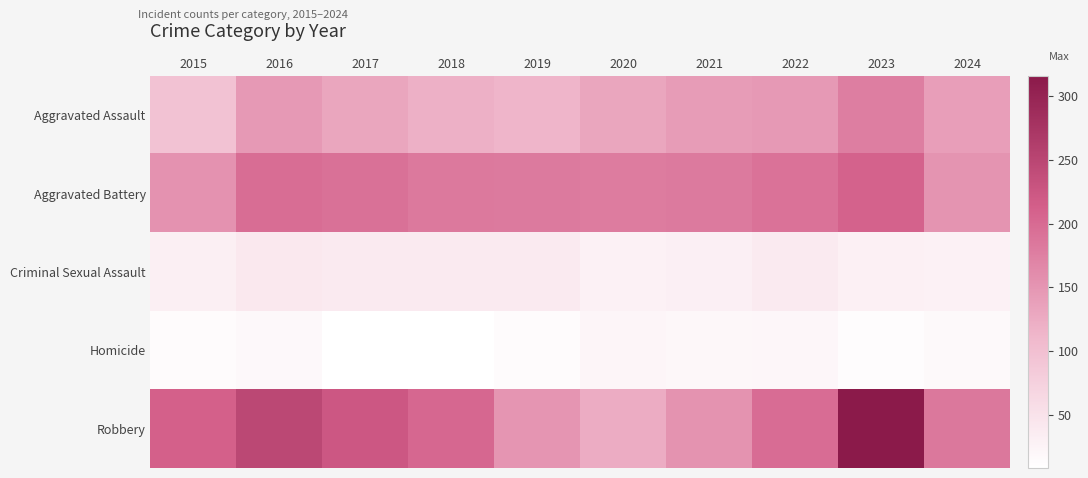

At which category is the sum across all series the highest?

2023